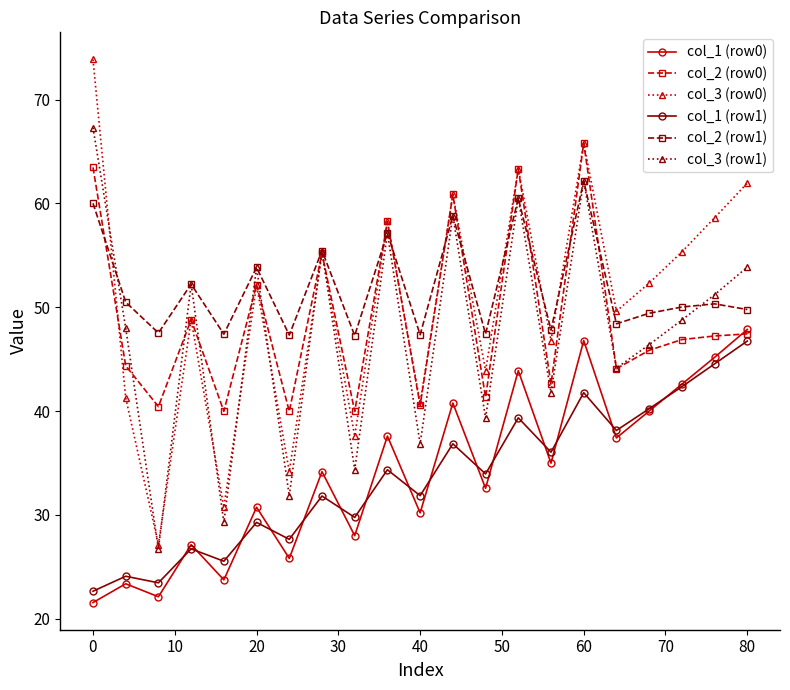

Which series has the largest range (max minus min)?

col_3 (row0)